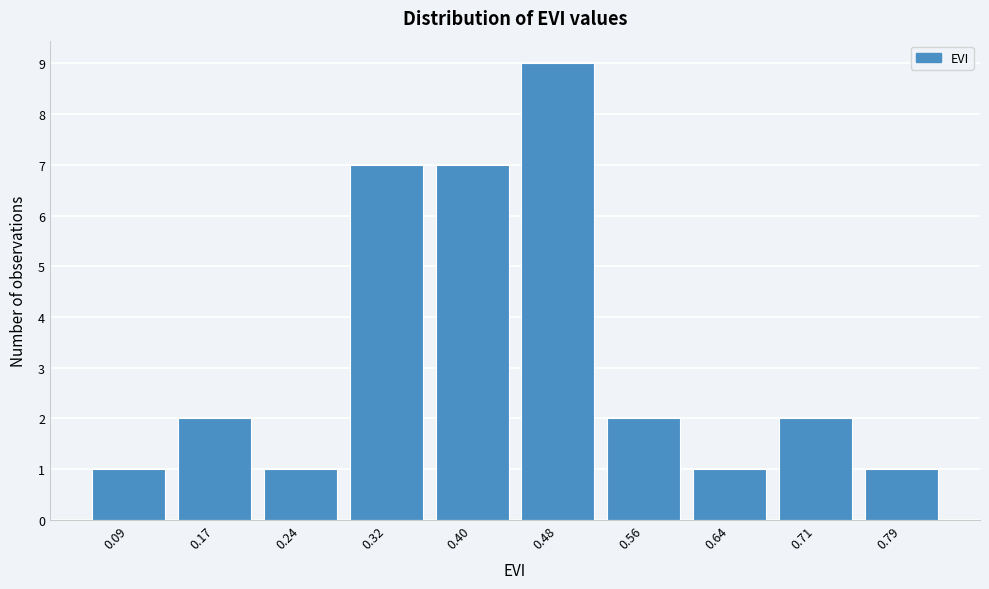

Reading right to left, transcribe all the data shown in this chart.

1	2	1	2	9	7	7	1	2	1